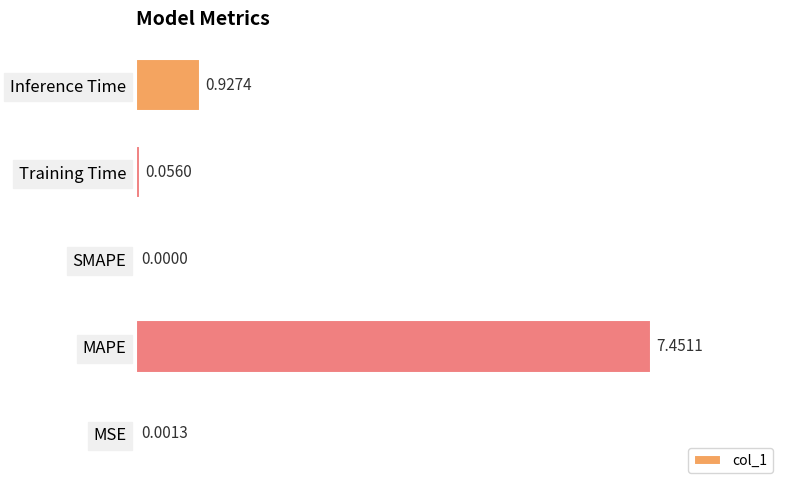

At which category does the chart reach its peak across all series?

MAPE